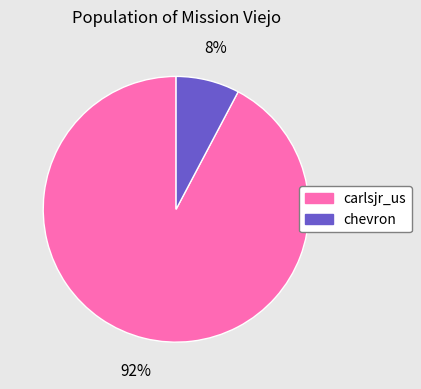

Between chevron and carlsjr_us, which is larger?

carlsjr_us